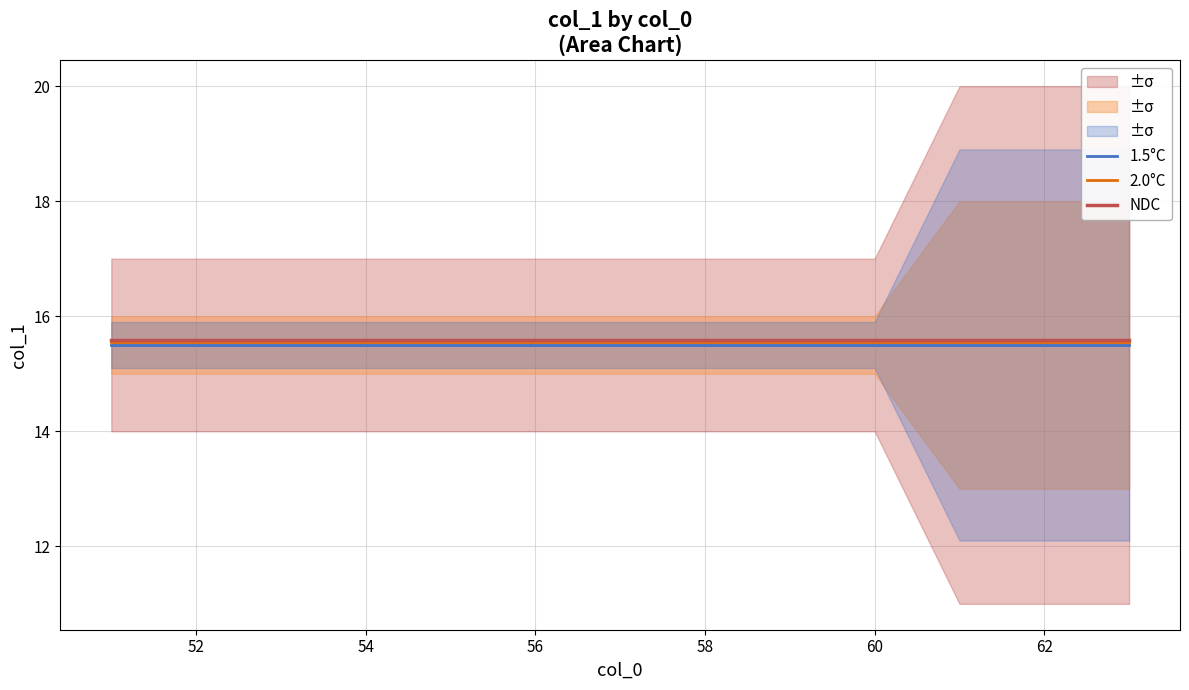

Is it true that NDC equals 15.6 at 56?

True